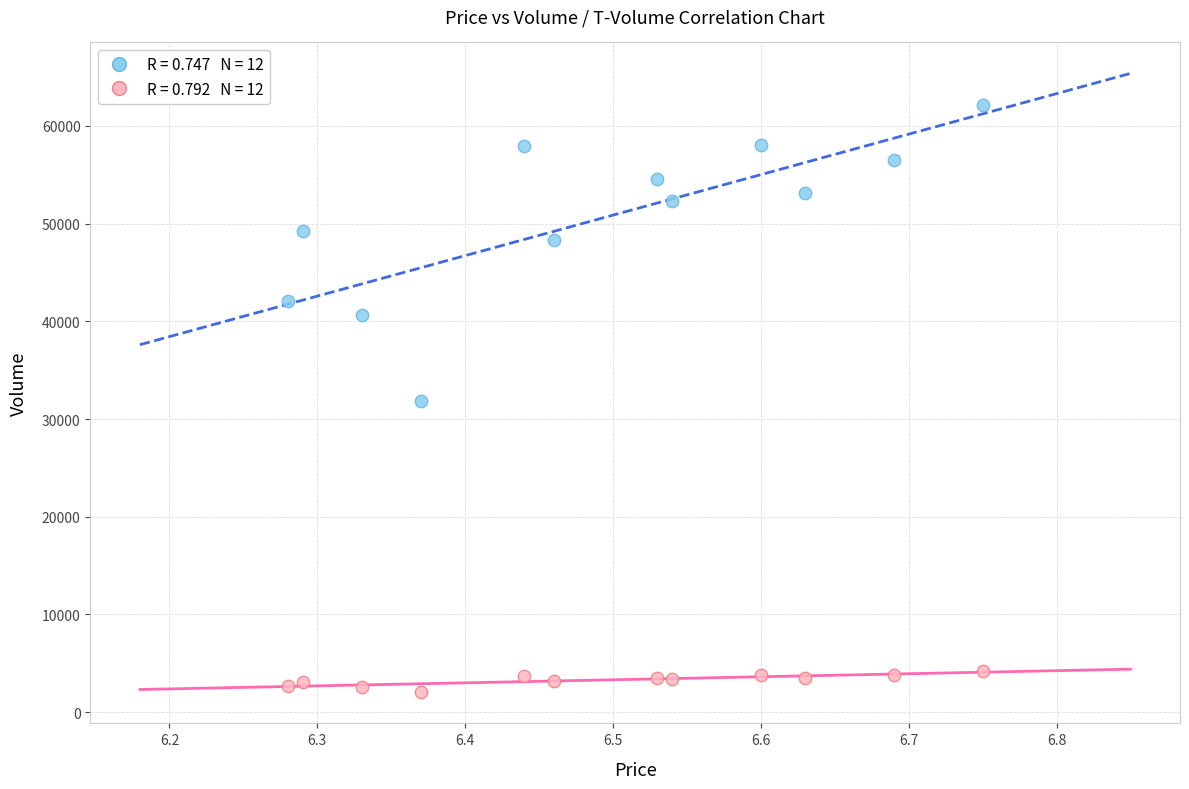

Across all data points, what is the range of Y values (max minus min)?

60153